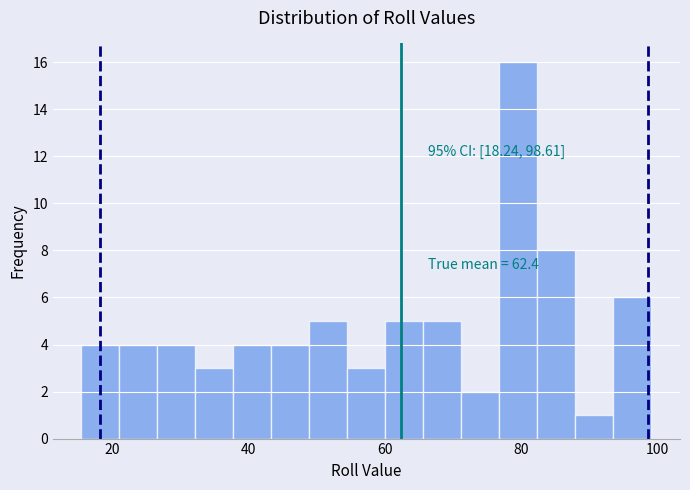

Around what value on the x-axis is the tallest bar? Give the approximate position of its centre, as read against the axis.

80